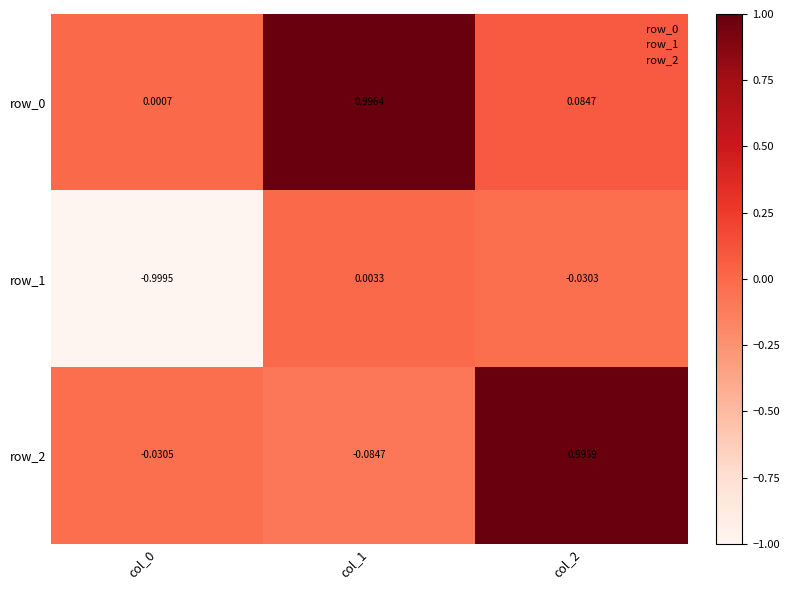

Is the value of row_0 at col_2 greater than the value of row_2 at col_1?

Yes